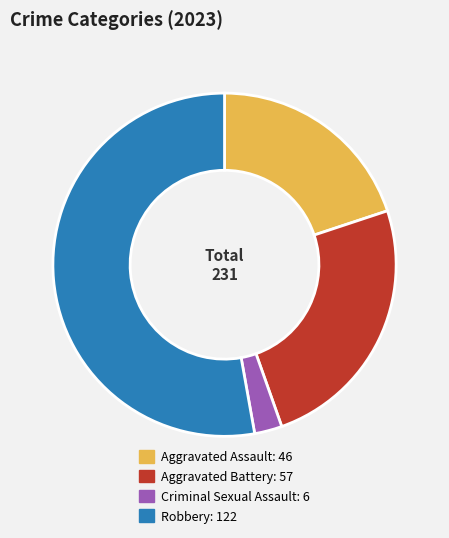

Approximately how many times larger is the value at Aggravated Assault: 46 compared to Robbery: 122?

0.4